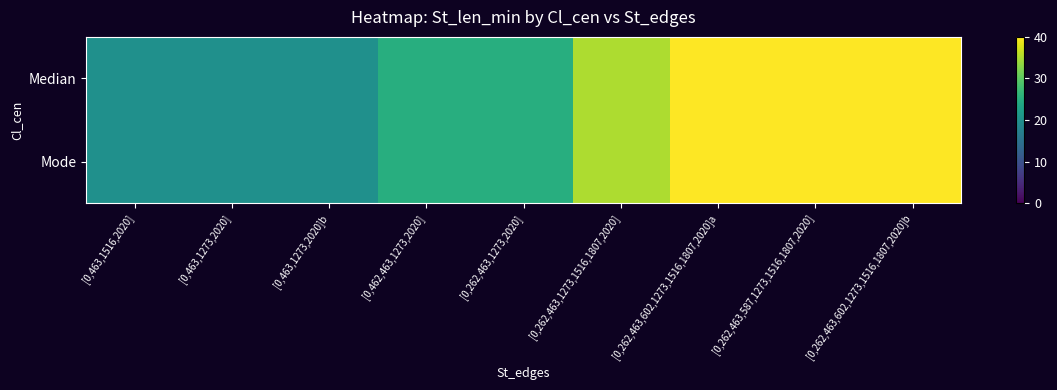

Reading left to right, what are all the values shown in this chart?

Median: [0,463,1516,2020]=20	[0,463,1273,2020]=20	[0,463,1273,2020]b=20	[0,462,463,1273,2020]=25	[0,262,463,1273,2020]=25	[0,262,463,1273,1516,1807,2020]=35	[0,262,463,602,1273,1516,1807,2020]a=40	[0,262,463,587,1273,1516,1807,2020]=40	[0,262,463,602,1273,1516,1807,2020]b=40
Mode: [0,463,1516,2020]=20	[0,463,1273,2020]=20	[0,463,1273,2020]b=20	[0,462,463,1273,2020]=25	[0,262,463,1273,2020]=25	[0,262,463,1273,1516,1807,2020]=35	[0,262,463,602,1273,1516,1807,2020]a=40	[0,262,463,587,1273,1516,1807,2020]=40	[0,262,463,602,1273,1516,1807,2020]b=40